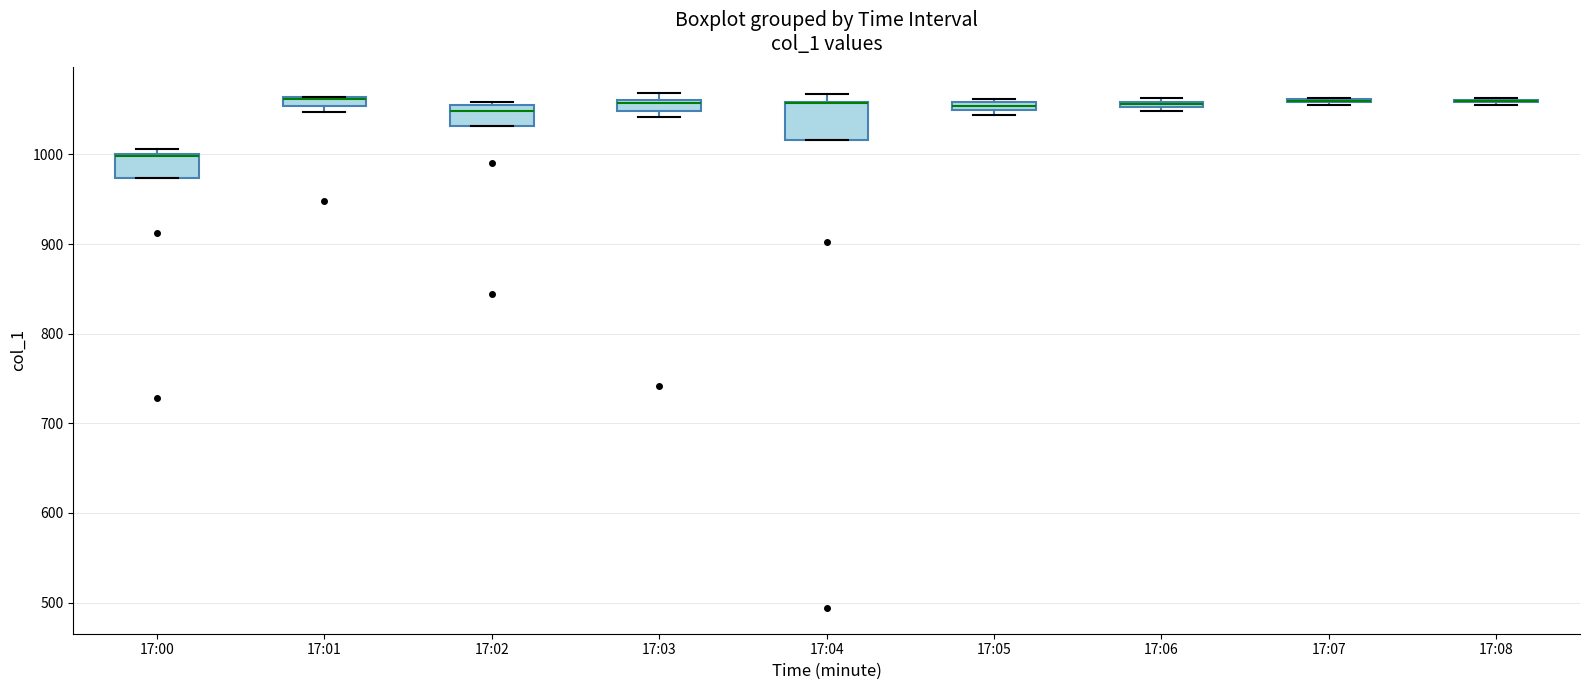

Where is the lower edge of the box for 17:02 on the y-axis? The values are not printed on the chart, so give them approximately, as read against the axis.

1030